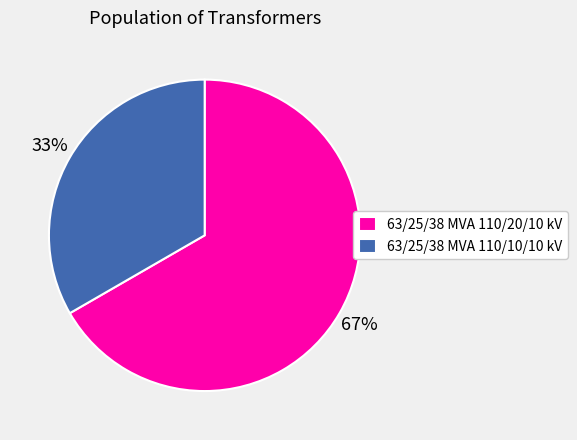

How many slices are in this pie chart?

2